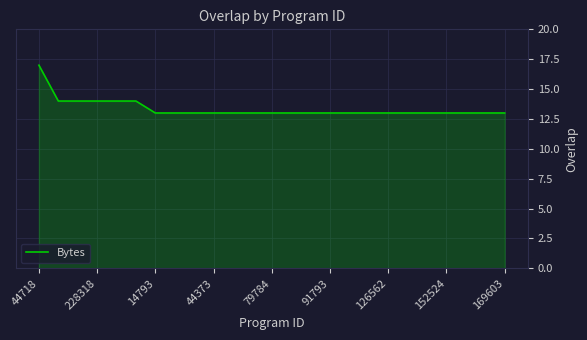

What is the minimum value shown in the chart?

13